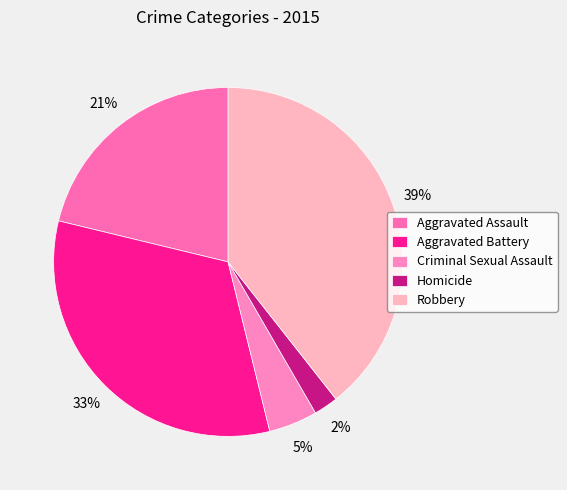

Which slice is the largest?

Robbery